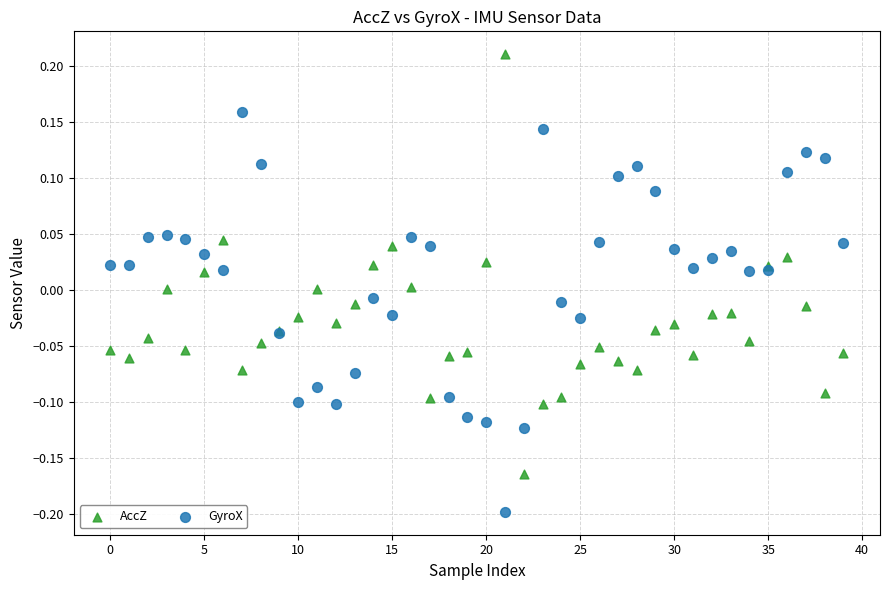

Which series reaches the minimum Y coordinate?

GyroX